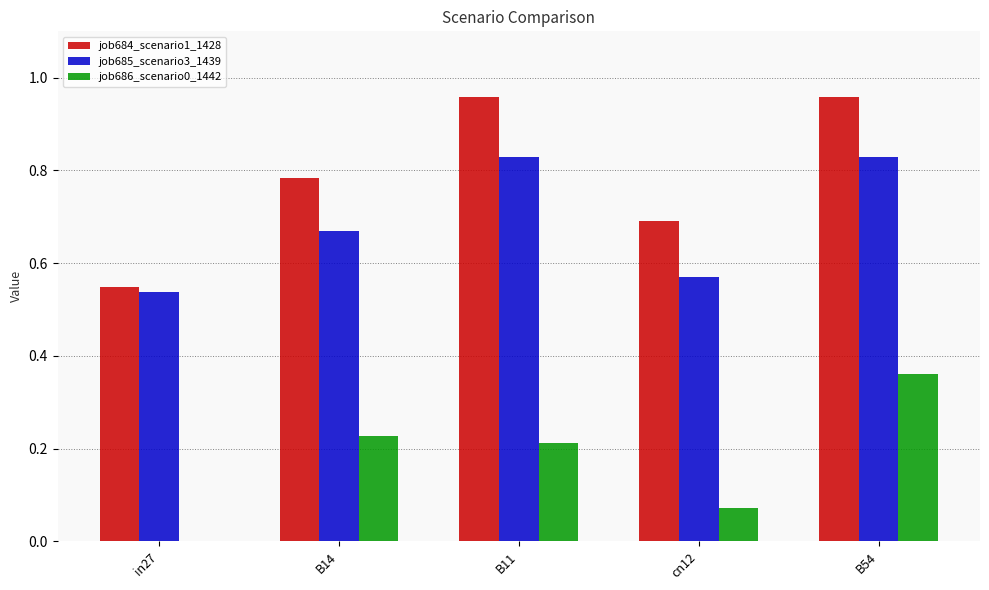

The job684_scenario1_1428 series shows 0.5 at B11. True or false?

False